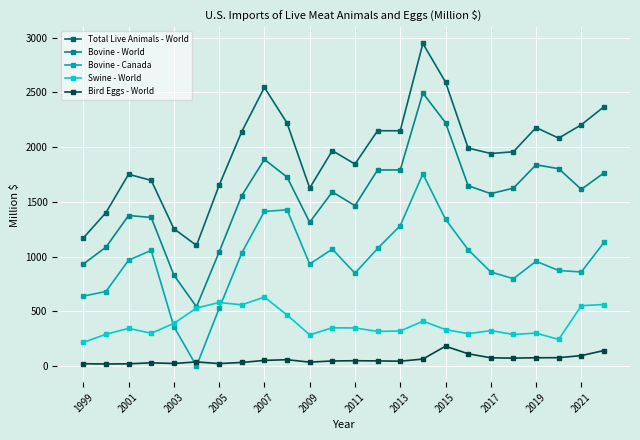

What is the value of the Total Live Animals - World point at the 3rd from the left?

1751.4